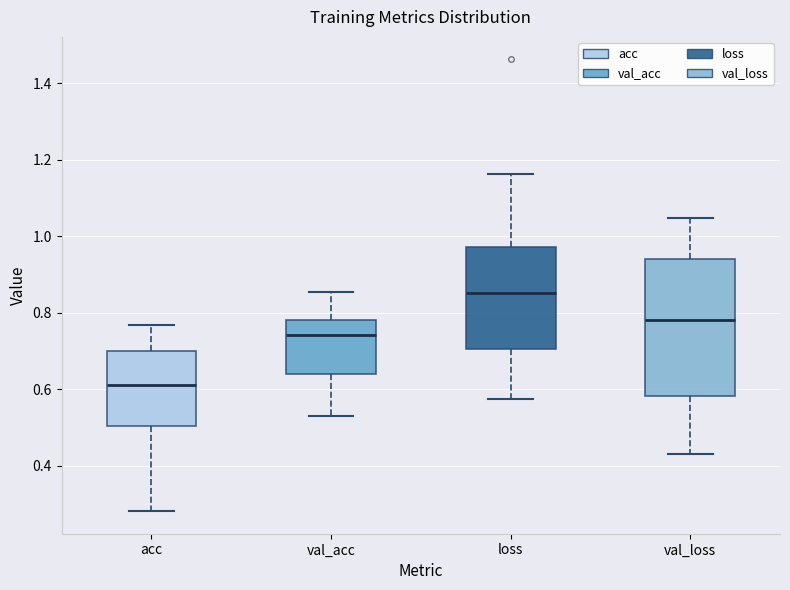

Which box has the highest median line?

loss